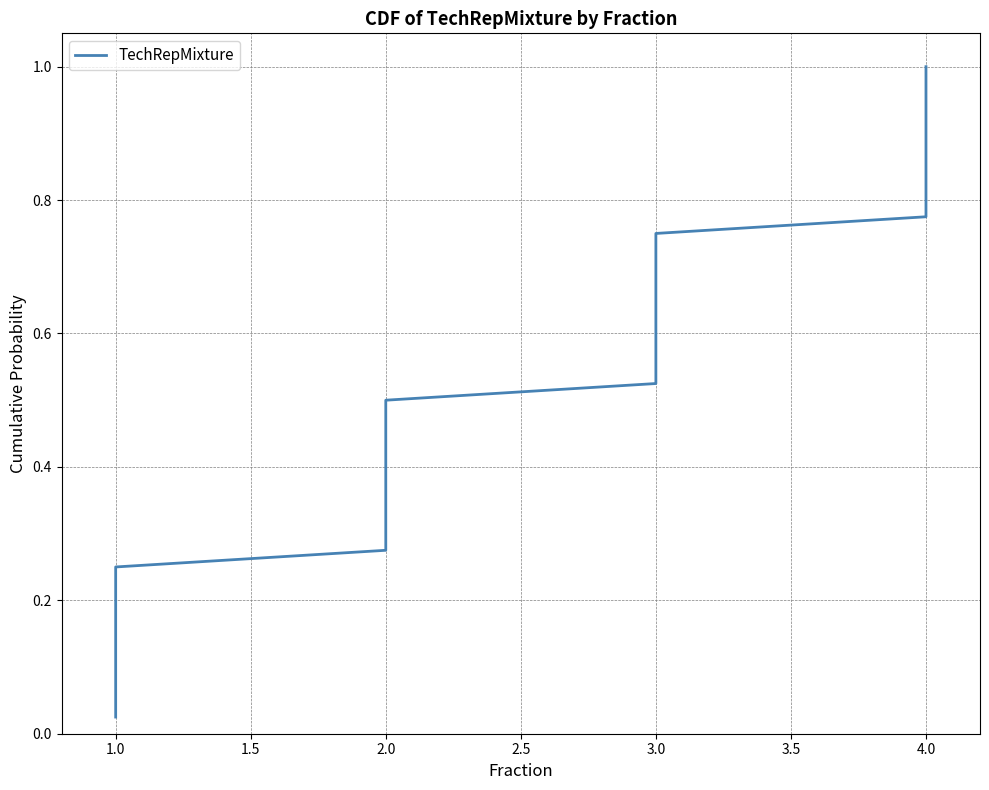

The chart shows a value of 0.7 at 3.0. True or false?

False